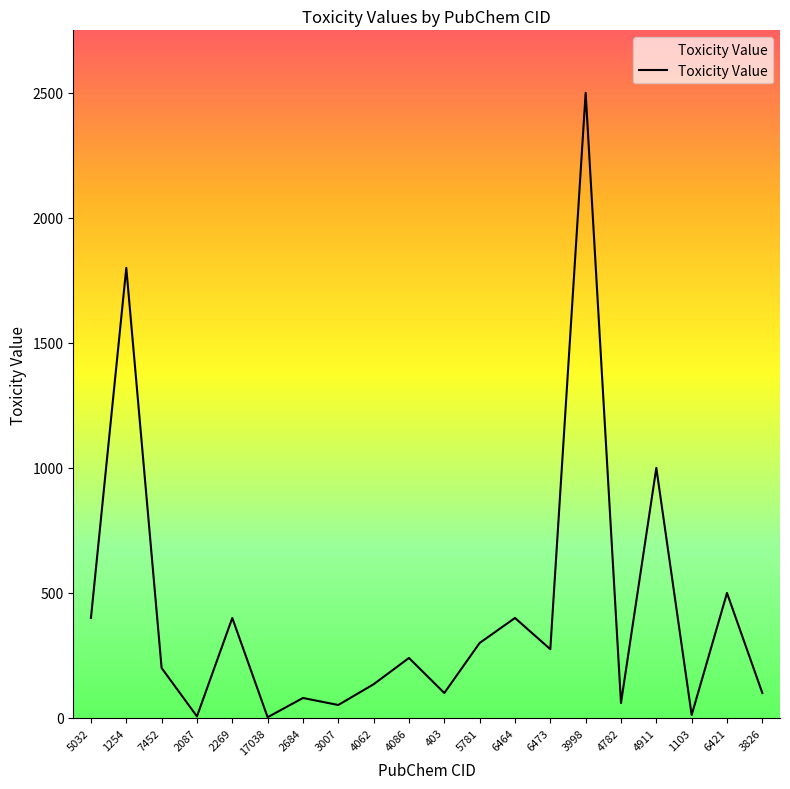

What is the maximum value shown in the chart?

2499.9